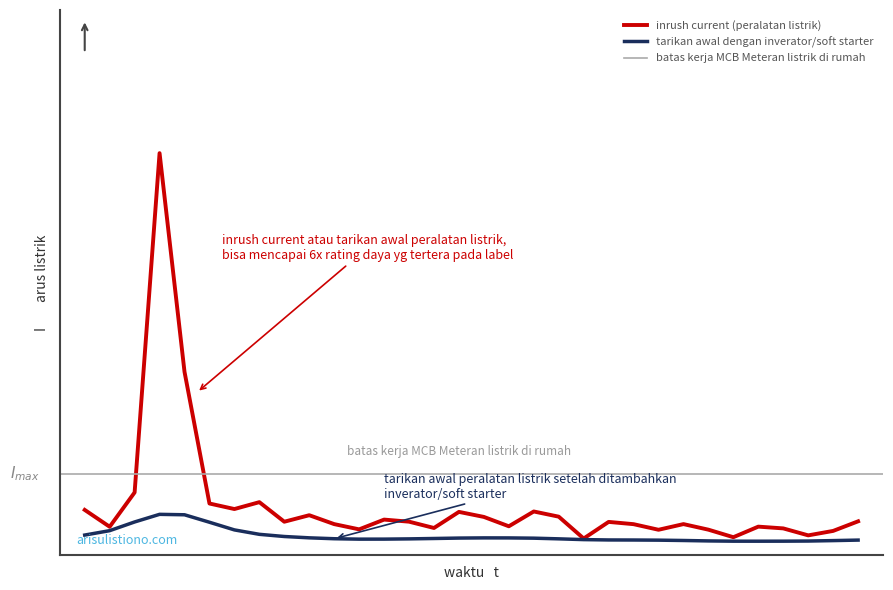

What is the difference between the maximum and minimum values?

0.8